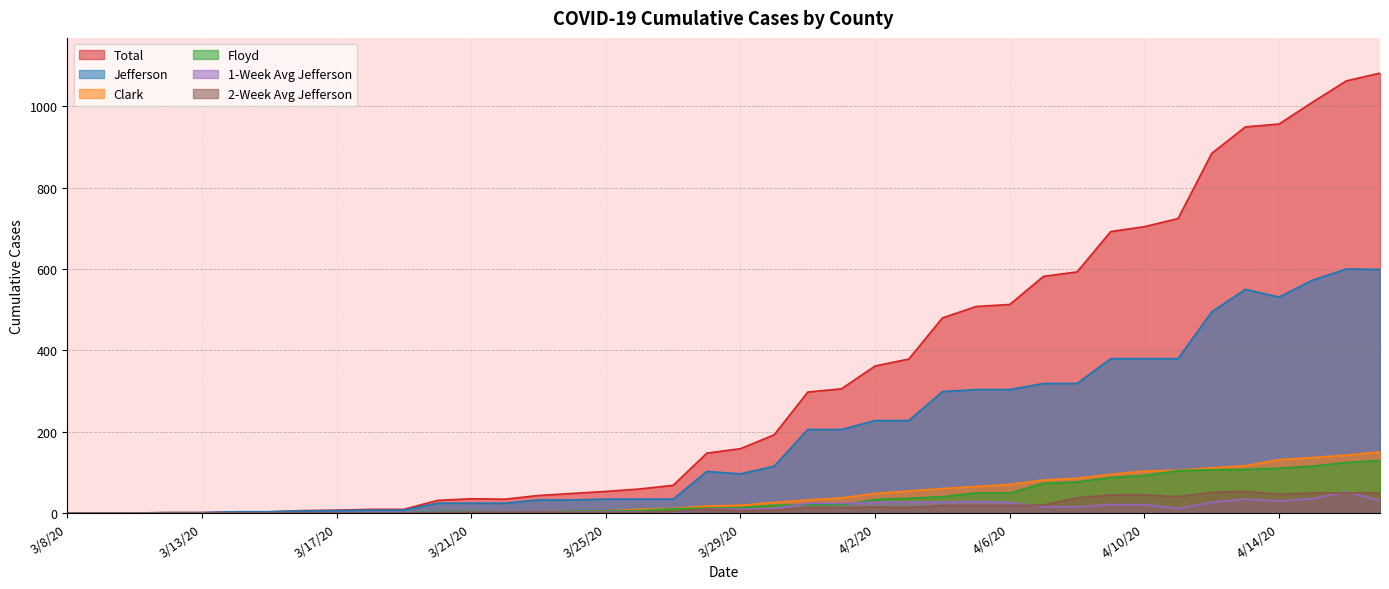

Which series has the widest spread of values?

Total